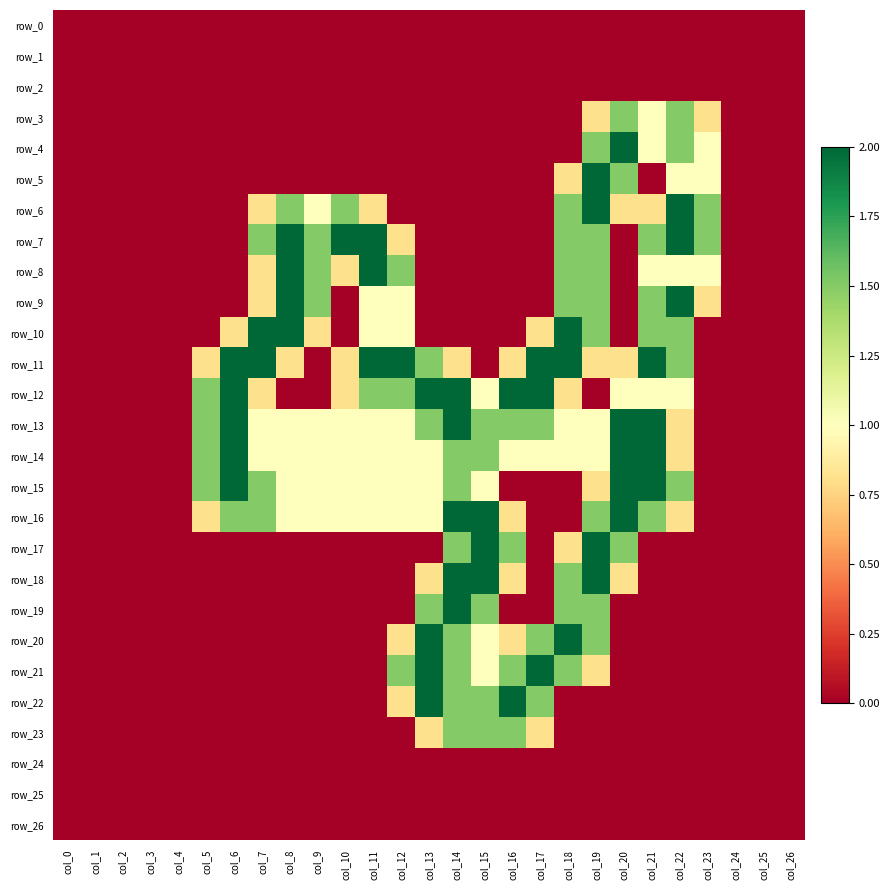

Reading left to right, what are all the values shown in this chart?

row_0: col_0=0.0	col_1=0.0	col_2=0.0	col_3=0.0	col_4=0.0	col_5=0.0	col_6=0.0	col_7=0.0	col_8=0.0	col_9=0.0	col_10=0.0	col_11=0.0	col_12=0.0	col_13=0.0	col_14=0.0	col_15=0.0	col_16=0.0	col_17=0.0	col_18=0.0	col_19=0.0	col_20=0.0	col_21=0.0	col_22=0.0	col_23=0.0	col_24=0.0	col_25=0.0	col_26=0.0
row_1: col_0=0.0	col_1=0.0	col_2=0.0	col_3=0.0	col_4=0.0	col_5=0.0	col_6=0.0	col_7=0.0	col_8=0.0	col_9=0.0	col_10=0.0	col_11=0.0	col_12=0.0	col_13=0.0	col_14=0.0	col_15=0.0	col_16=0.0	col_17=0.0	col_18=0.0	col_19=0.0	col_20=0.0	col_21=0.0	col_22=0.0	col_23=0.0	col_24=0.0	col_25=0.0	col_26=0.0
row_2: col_0=0.0	col_1=0.0	col_2=0.0	col_3=0.0	col_4=0.0	col_5=0.0	col_6=0.0	col_7=0.0	col_8=0.0	col_9=0.0	col_10=0.0	col_11=0.0	col_12=0.0	col_13=0.0	col_14=0.0	col_15=0.0	col_16=0.0	col_17=0.0	col_18=0.0	col_19=0.0	col_20=0.0	col_21=0.0	col_22=0.0	col_23=0.0	col_24=0.0	col_25=0.0	col_26=0.0
row_3: col_0=0.0	col_1=0.0	col_2=0.0	col_3=0.0	col_4=0.0	col_5=0.0	col_6=0.0	col_7=0.0	col_8=0.0	col_9=0.0	col_10=0.0	col_11=0.0	col_12=0.0	col_13=0.0	col_14=0.0	col_15=0.0	col_16=0.0	col_17=0.0	col_18=0.0	col_19=0.8	col_20=1.5	col_21=1.0	col_22=1.5	col_23=0.8	col_24=0.0	col_25=0.0	col_26=0.0
row_4: col_0=0.0	col_1=0.0	col_2=0.0	col_3=0.0	col_4=0.0	col_5=0.0	col_6=0.0	col_7=0.0	col_8=0.0	col_9=0.0	col_10=0.0	col_11=0.0	col_12=0.0	col_13=0.0	col_14=0.0	col_15=0.0	col_16=0.0	col_17=0.0	col_18=0.0	col_19=1.5	col_20=2.0	col_21=1.0	col_22=1.5	col_23=1.0	col_24=0.0	col_25=0.0	col_26=0.0
row_5: col_0=0.0	col_1=0.0	col_2=0.0	col_3=0.0	col_4=0.0	col_5=0.0	col_6=0.0	col_7=0.0	col_8=0.0	col_9=0.0	col_10=0.0	col_11=0.0	col_12=0.0	col_13=0.0	col_14=0.0	col_15=0.0	col_16=0.0	col_17=0.0	col_18=0.8	col_19=2.0	col_20=1.5	col_21=0.0	col_22=1.0	col_23=1.0	col_24=0.0	col_25=0.0	col_26=0.0
row_6: col_0=0.0	col_1=0.0	col_2=0.0	col_3=0.0	col_4=0.0	col_5=0.0	col_6=0.0	col_7=0.8	col_8=1.5	col_9=1.0	col_10=1.5	col_11=0.8	col_12=0.0	col_13=0.0	col_14=0.0	col_15=0.0	col_16=0.0	col_17=0.0	col_18=1.5	col_19=2.0	col_20=0.8	col_21=0.8	col_22=2.0	col_23=1.5	col_24=0.0	col_25=0.0	col_26=0.0
row_7: col_0=0.0	col_1=0.0	col_2=0.0	col_3=0.0	col_4=0.0	col_5=0.0	col_6=0.0	col_7=1.5	col_8=2.0	col_9=1.5	col_10=2.0	col_11=2.0	col_12=0.8	col_13=0.0	col_14=0.0	col_15=0.0	col_16=0.0	col_17=0.0	col_18=1.5	col_19=1.5	col_20=0.0	col_21=1.5	col_22=2.0	col_23=1.5	col_24=0.0	col_25=0.0	col_26=0.0
row_8: col_0=0.0	col_1=0.0	col_2=0.0	col_3=0.0	col_4=0.0	col_5=0.0	col_6=0.0	col_7=0.8	col_8=2.0	col_9=1.5	col_10=0.8	col_11=2.0	col_12=1.5	col_13=0.0	col_14=0.0	col_15=0.0	col_16=0.0	col_17=0.0	col_18=1.5	col_19=1.5	col_20=0.0	col_21=1.0	col_22=1.0	col_23=1.0	col_24=0.0	col_25=0.0	col_26=0.0
row_9: col_0=0.0	col_1=0.0	col_2=0.0	col_3=0.0	col_4=0.0	col_5=0.0	col_6=0.0	col_7=0.8	col_8=2.0	col_9=1.5	col_10=0.0	col_11=1.0	col_12=1.0	col_13=0.0	col_14=0.0	col_15=0.0	col_16=0.0	col_17=0.0	col_18=1.5	col_19=1.5	col_20=0.0	col_21=1.5	col_22=2.0	col_23=0.8	col_24=0.0	col_25=0.0	col_26=0.0
row_10: col_0=0.0	col_1=0.0	col_2=0.0	col_3=0.0	col_4=0.0	col_5=0.0	col_6=0.8	col_7=2.0	col_8=2.0	col_9=0.8	col_10=0.0	col_11=1.0	col_12=1.0	col_13=0.0	col_14=0.0	col_15=0.0	col_16=0.0	col_17=0.8	col_18=2.0	col_19=1.5	col_20=0.0	col_21=1.5	col_22=1.5	col_23=0.0	col_24=0.0	col_25=0.0	col_26=0.0
row_11: col_0=0.0	col_1=0.0	col_2=0.0	col_3=0.0	col_4=0.0	col_5=0.8	col_6=2.0	col_7=2.0	col_8=0.8	col_9=0.0	col_10=0.8	col_11=2.0	col_12=2.0	col_13=1.5	col_14=0.8	col_15=0.0	col_16=0.8	col_17=2.0	col_18=2.0	col_19=0.8	col_20=0.8	col_21=2.0	col_22=1.5	col_23=0.0	col_24=0.0	col_25=0.0	col_26=0.0
row_12: col_0=0.0	col_1=0.0	col_2=0.0	col_3=0.0	col_4=0.0	col_5=1.5	col_6=2.0	col_7=0.8	col_8=0.0	col_9=0.0	col_10=0.8	col_11=1.5	col_12=1.5	col_13=2.0	col_14=2.0	col_15=1.0	col_16=2.0	col_17=2.0	col_18=0.8	col_19=0.0	col_20=1.0	col_21=1.0	col_22=1.0	col_23=0.0	col_24=0.0	col_25=0.0	col_26=0.0
row_13: col_0=0.0	col_1=0.0	col_2=0.0	col_3=0.0	col_4=0.0	col_5=1.5	col_6=2.0	col_7=1.0	col_8=1.0	col_9=1.0	col_10=1.0	col_11=1.0	col_12=1.0	col_13=1.5	col_14=2.0	col_15=1.5	col_16=1.5	col_17=1.5	col_18=1.0	col_19=1.0	col_20=2.0	col_21=2.0	col_22=0.8	col_23=0.0	col_24=0.0	col_25=0.0	col_26=0.0
row_14: col_0=0.0	col_1=0.0	col_2=0.0	col_3=0.0	col_4=0.0	col_5=1.5	col_6=2.0	col_7=1.0	col_8=1.0	col_9=1.0	col_10=1.0	col_11=1.0	col_12=1.0	col_13=1.0	col_14=1.5	col_15=1.5	col_16=1.0	col_17=1.0	col_18=1.0	col_19=1.0	col_20=2.0	col_21=2.0	col_22=0.8	col_23=0.0	col_24=0.0	col_25=0.0	col_26=0.0
row_15: col_0=0.0	col_1=0.0	col_2=0.0	col_3=0.0	col_4=0.0	col_5=1.5	col_6=2.0	col_7=1.5	col_8=1.0	col_9=1.0	col_10=1.0	col_11=1.0	col_12=1.0	col_13=1.0	col_14=1.5	col_15=1.0	col_16=0.0	col_17=0.0	col_18=0.0	col_19=0.8	col_20=2.0	col_21=2.0	col_22=1.5	col_23=0.0	col_24=0.0	col_25=0.0	col_26=0.0
row_16: col_0=0.0	col_1=0.0	col_2=0.0	col_3=0.0	col_4=0.0	col_5=0.8	col_6=1.5	col_7=1.5	col_8=1.0	col_9=1.0	col_10=1.0	col_11=1.0	col_12=1.0	col_13=1.0	col_14=2.0	col_15=2.0	col_16=0.8	col_17=0.0	col_18=0.0	col_19=1.5	col_20=2.0	col_21=1.5	col_22=0.8	col_23=0.0	col_24=0.0	col_25=0.0	col_26=0.0
row_17: col_0=0.0	col_1=0.0	col_2=0.0	col_3=0.0	col_4=0.0	col_5=0.0	col_6=0.0	col_7=0.0	col_8=0.0	col_9=0.0	col_10=0.0	col_11=0.0	col_12=0.0	col_13=0.0	col_14=1.5	col_15=2.0	col_16=1.5	col_17=0.0	col_18=0.8	col_19=2.0	col_20=1.5	col_21=0.0	col_22=0.0	col_23=0.0	col_24=0.0	col_25=0.0	col_26=0.0
row_18: col_0=0.0	col_1=0.0	col_2=0.0	col_3=0.0	col_4=0.0	col_5=0.0	col_6=0.0	col_7=0.0	col_8=0.0	col_9=0.0	col_10=0.0	col_11=0.0	col_12=0.0	col_13=0.8	col_14=2.0	col_15=2.0	col_16=0.8	col_17=0.0	col_18=1.5	col_19=2.0	col_20=0.8	col_21=0.0	col_22=0.0	col_23=0.0	col_24=0.0	col_25=0.0	col_26=0.0
row_19: col_0=0.0	col_1=0.0	col_2=0.0	col_3=0.0	col_4=0.0	col_5=0.0	col_6=0.0	col_7=0.0	col_8=0.0	col_9=0.0	col_10=0.0	col_11=0.0	col_12=0.0	col_13=1.5	col_14=2.0	col_15=1.5	col_16=0.0	col_17=0.0	col_18=1.5	col_19=1.5	col_20=0.0	col_21=0.0	col_22=0.0	col_23=0.0	col_24=0.0	col_25=0.0	col_26=0.0
row_20: col_0=0.0	col_1=0.0	col_2=0.0	col_3=0.0	col_4=0.0	col_5=0.0	col_6=0.0	col_7=0.0	col_8=0.0	col_9=0.0	col_10=0.0	col_11=0.0	col_12=0.8	col_13=2.0	col_14=1.5	col_15=1.0	col_16=0.8	col_17=1.5	col_18=2.0	col_19=1.5	col_20=0.0	col_21=0.0	col_22=0.0	col_23=0.0	col_24=0.0	col_25=0.0	col_26=0.0
row_21: col_0=0.0	col_1=0.0	col_2=0.0	col_3=0.0	col_4=0.0	col_5=0.0	col_6=0.0	col_7=0.0	col_8=0.0	col_9=0.0	col_10=0.0	col_11=0.0	col_12=1.5	col_13=2.0	col_14=1.5	col_15=1.0	col_16=1.5	col_17=2.0	col_18=1.5	col_19=0.8	col_20=0.0	col_21=0.0	col_22=0.0	col_23=0.0	col_24=0.0	col_25=0.0	col_26=0.0
row_22: col_0=0.0	col_1=0.0	col_2=0.0	col_3=0.0	col_4=0.0	col_5=0.0	col_6=0.0	col_7=0.0	col_8=0.0	col_9=0.0	col_10=0.0	col_11=0.0	col_12=0.8	col_13=2.0	col_14=1.5	col_15=1.5	col_16=2.0	col_17=1.5	col_18=0.0	col_19=0.0	col_20=0.0	col_21=0.0	col_22=0.0	col_23=0.0	col_24=0.0	col_25=0.0	col_26=0.0
row_23: col_0=0.0	col_1=0.0	col_2=0.0	col_3=0.0	col_4=0.0	col_5=0.0	col_6=0.0	col_7=0.0	col_8=0.0	col_9=0.0	col_10=0.0	col_11=0.0	col_12=0.0	col_13=0.8	col_14=1.5	col_15=1.5	col_16=1.5	col_17=0.8	col_18=0.0	col_19=0.0	col_20=0.0	col_21=0.0	col_22=0.0	col_23=0.0	col_24=0.0	col_25=0.0	col_26=0.0
row_24: col_0=0.0	col_1=0.0	col_2=0.0	col_3=0.0	col_4=0.0	col_5=0.0	col_6=0.0	col_7=0.0	col_8=0.0	col_9=0.0	col_10=0.0	col_11=0.0	col_12=0.0	col_13=0.0	col_14=0.0	col_15=0.0	col_16=0.0	col_17=0.0	col_18=0.0	col_19=0.0	col_20=0.0	col_21=0.0	col_22=0.0	col_23=0.0	col_24=0.0	col_25=0.0	col_26=0.0
row_25: col_0=0.0	col_1=0.0	col_2=0.0	col_3=0.0	col_4=0.0	col_5=0.0	col_6=0.0	col_7=0.0	col_8=0.0	col_9=0.0	col_10=0.0	col_11=0.0	col_12=0.0	col_13=0.0	col_14=0.0	col_15=0.0	col_16=0.0	col_17=0.0	col_18=0.0	col_19=0.0	col_20=0.0	col_21=0.0	col_22=0.0	col_23=0.0	col_24=0.0	col_25=0.0	col_26=0.0
row_26: col_0=0.0	col_1=0.0	col_2=0.0	col_3=0.0	col_4=0.0	col_5=0.0	col_6=0.0	col_7=0.0	col_8=0.0	col_9=0.0	col_10=0.0	col_11=0.0	col_12=0.0	col_13=0.0	col_14=0.0	col_15=0.0	col_16=0.0	col_17=0.0	col_18=0.0	col_19=0.0	col_20=0.0	col_21=0.0	col_22=0.0	col_23=0.0	col_24=0.0	col_25=0.0	col_26=0.0